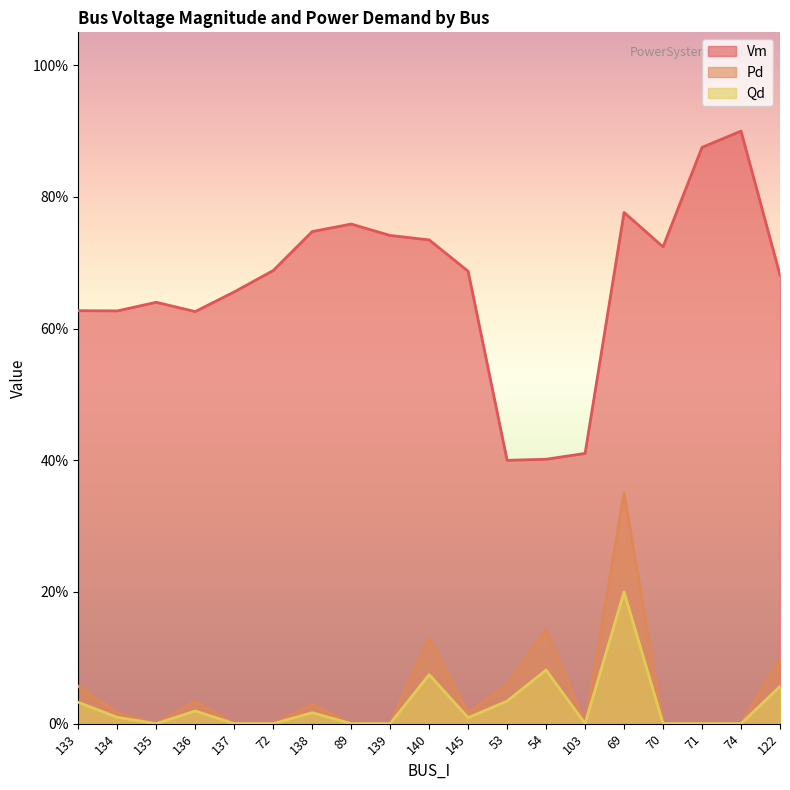

Reading right to left, extract all data points from this chart.

Vm: 0.7	0.9	0.9	0.7	0.8	0.4	0.4	0.4	0.7	0.7	0.7	0.8	0.7	0.7	0.7	0.6	0.6	0.6	0.6
Pd: 0.1	0.0	0.0	0.0	0.3	0.0	0.1	0.1	0.0	0.1	0.0	0.0	0.0	0.0	0.0	0.0	0.0	0.0	0.1
Qd: 0.1	0.0	0.0	0.0	0.2	0.0	0.1	0.0	0.0	0.1	0.0	0.0	0.0	0.0	0.0	0.0	0.0	0.0	0.0